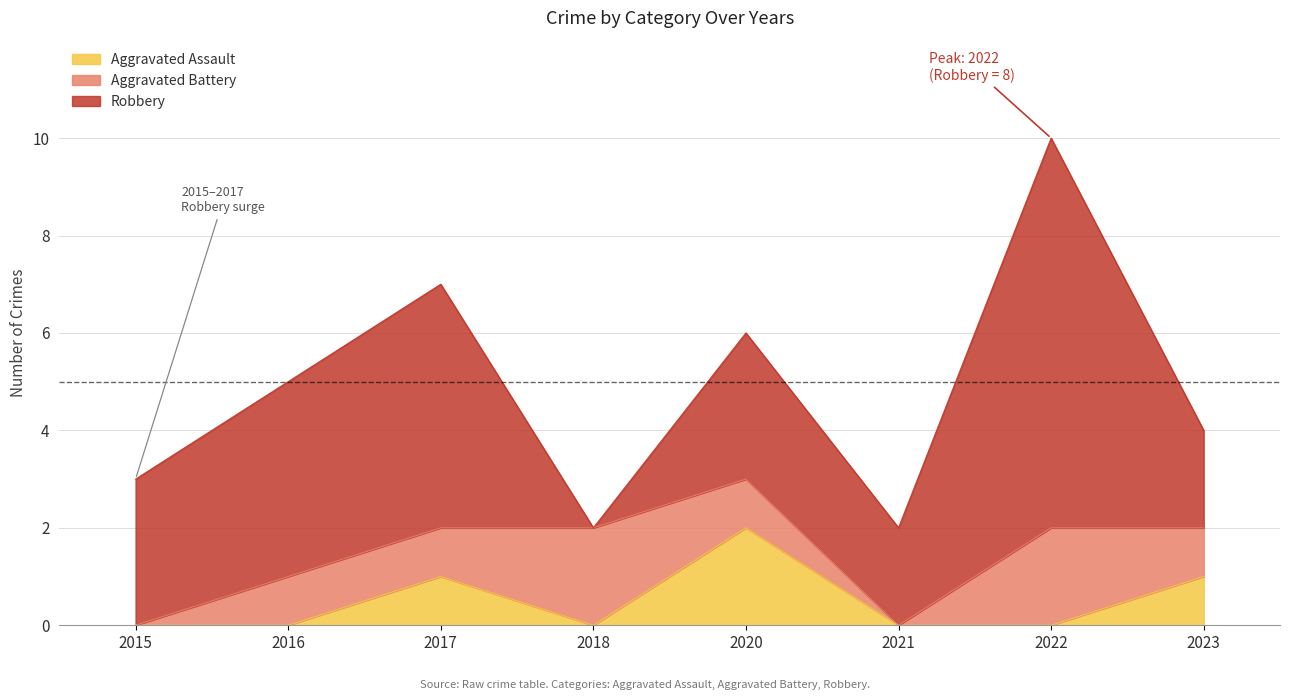

True or false: Aggravated Assault and Robbery intersect in this chart.

False